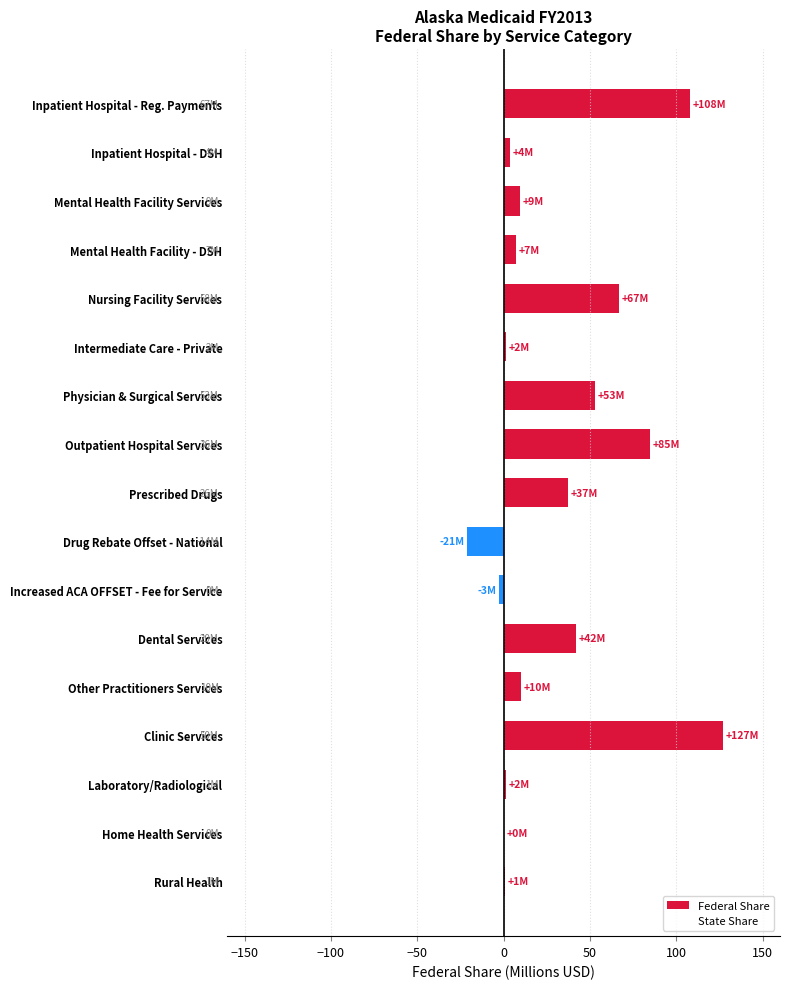

How many distinct data groups are displayed?

1